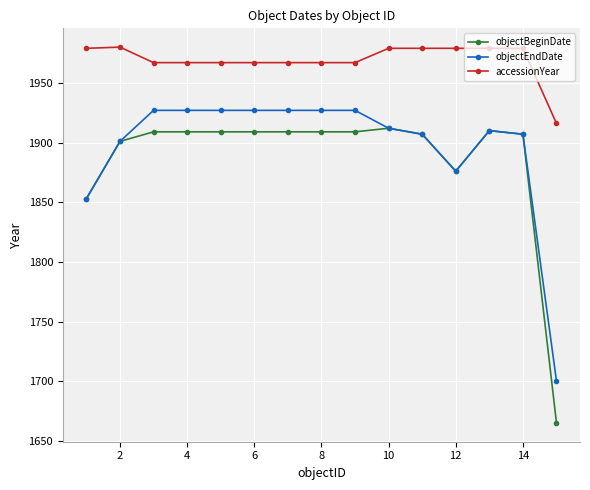

True or false: accessionYear has more than 0 points higher than both neighbors.

True